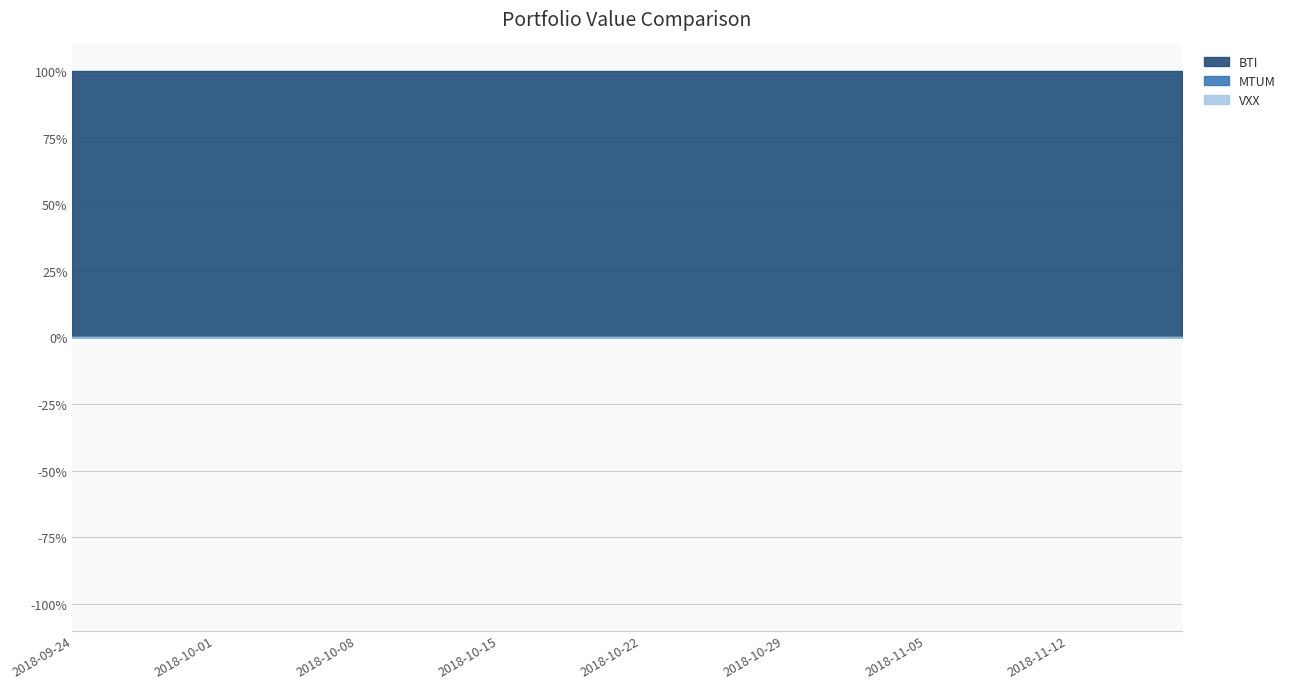

Count the number of data series in this chart.

3